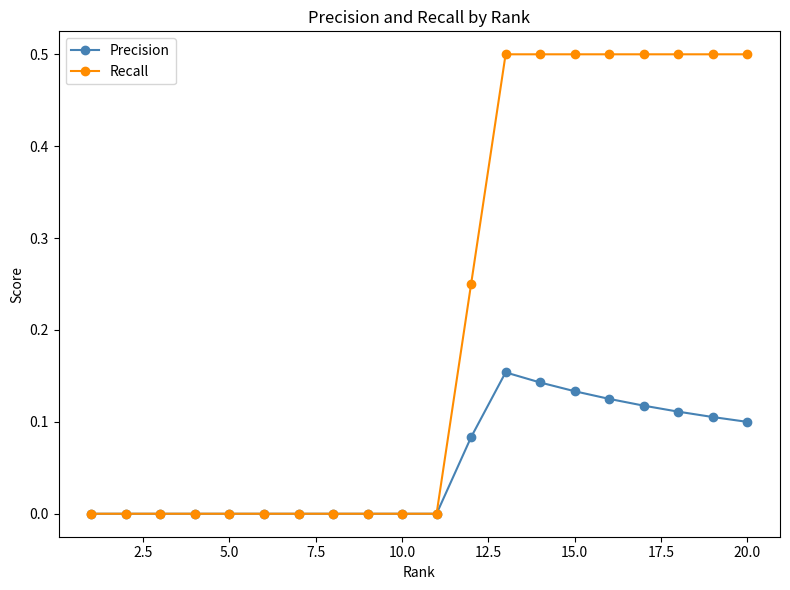

Which series has the largest range (max minus min)?

Recall